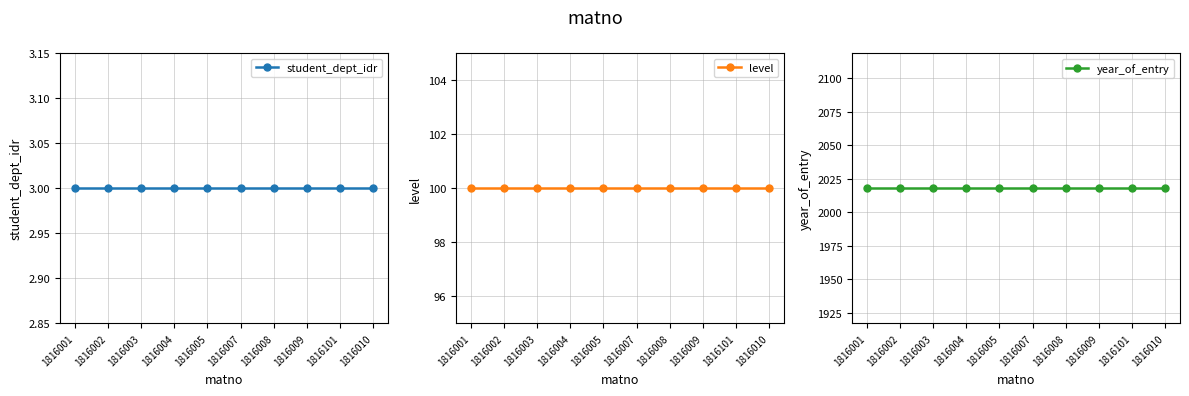

The student_dept_idr series shows 3 at 1816007. True or false?

True